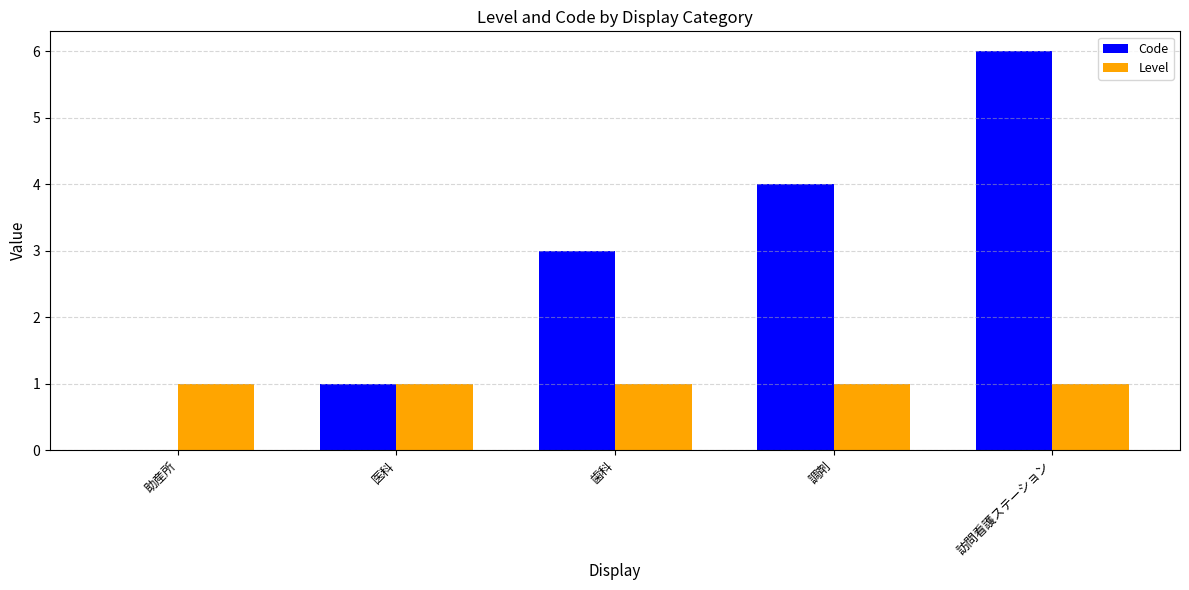

Which series changed the most between 歯科 and 調剤?

Code